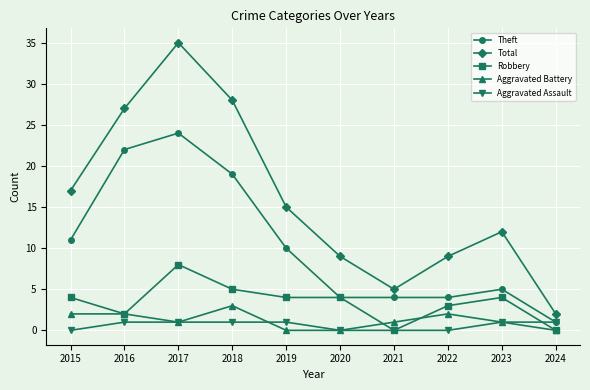

True or false: Total has more than 0 interior local peaks.

True